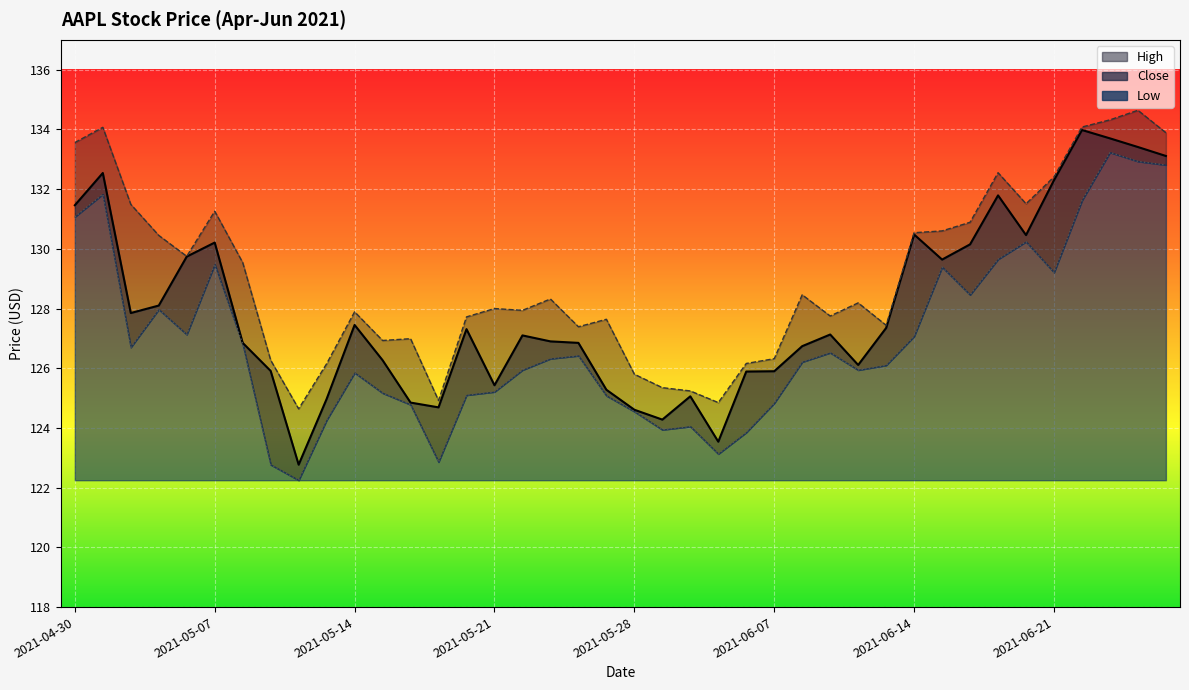

What is the value of the Low point at the 33rd from the left?

128.5